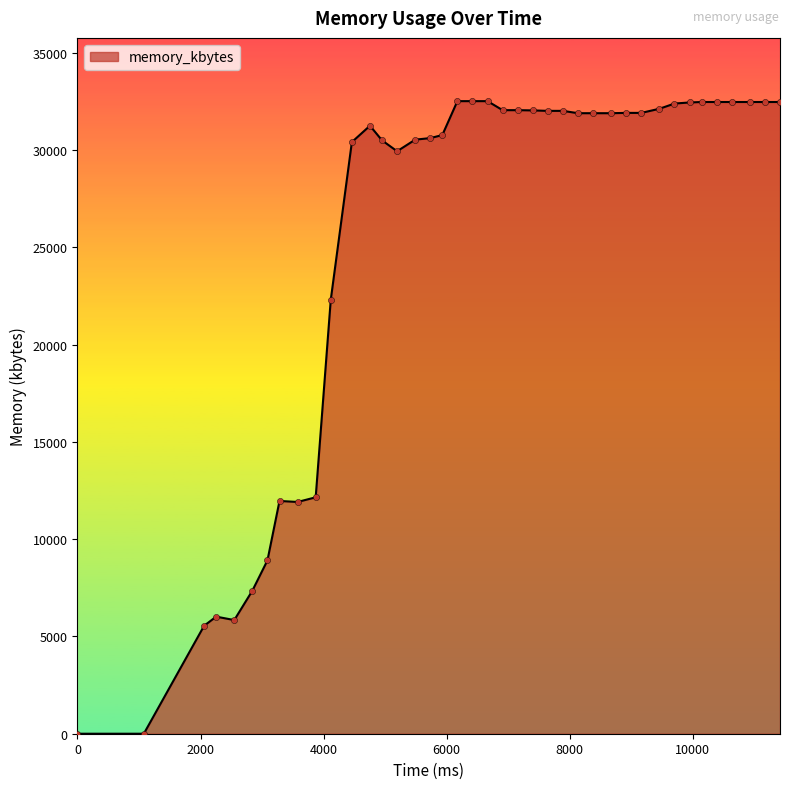

What is the difference between the maximum and minimum values?

32524